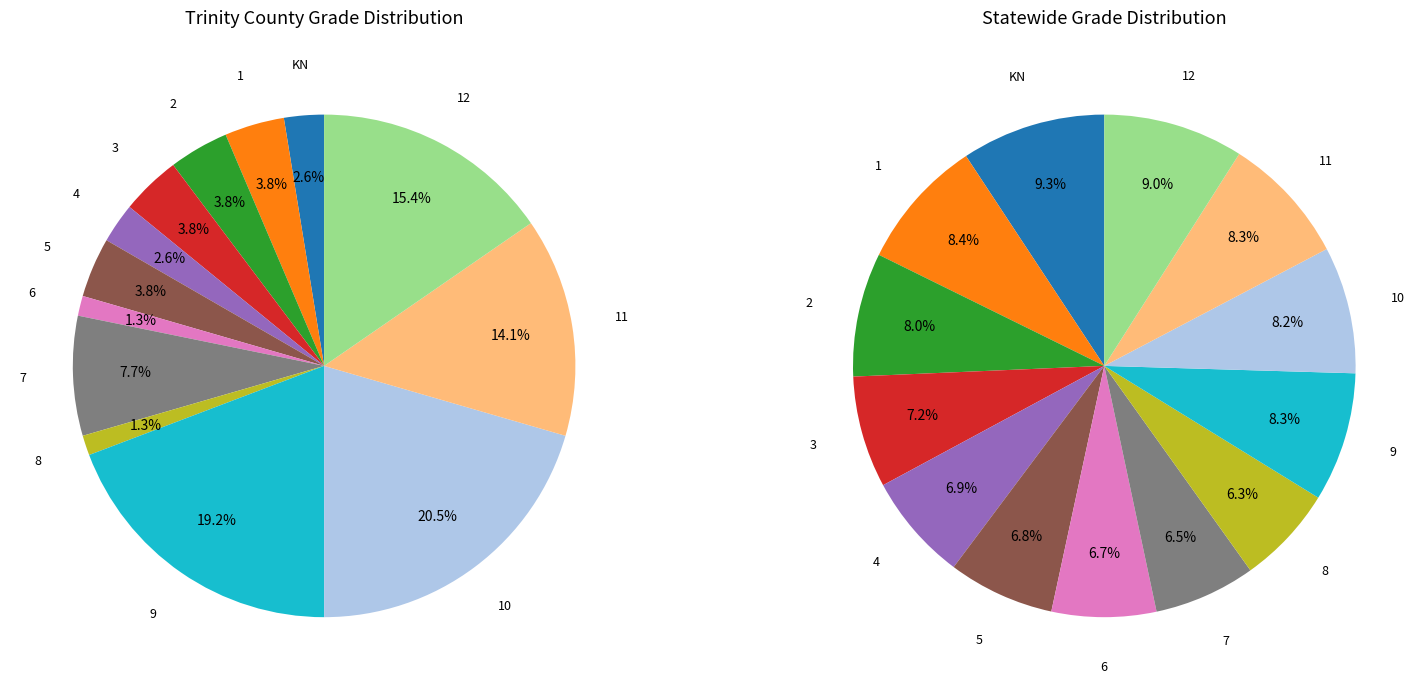

What portion of the pie excludes 2?

96.2%